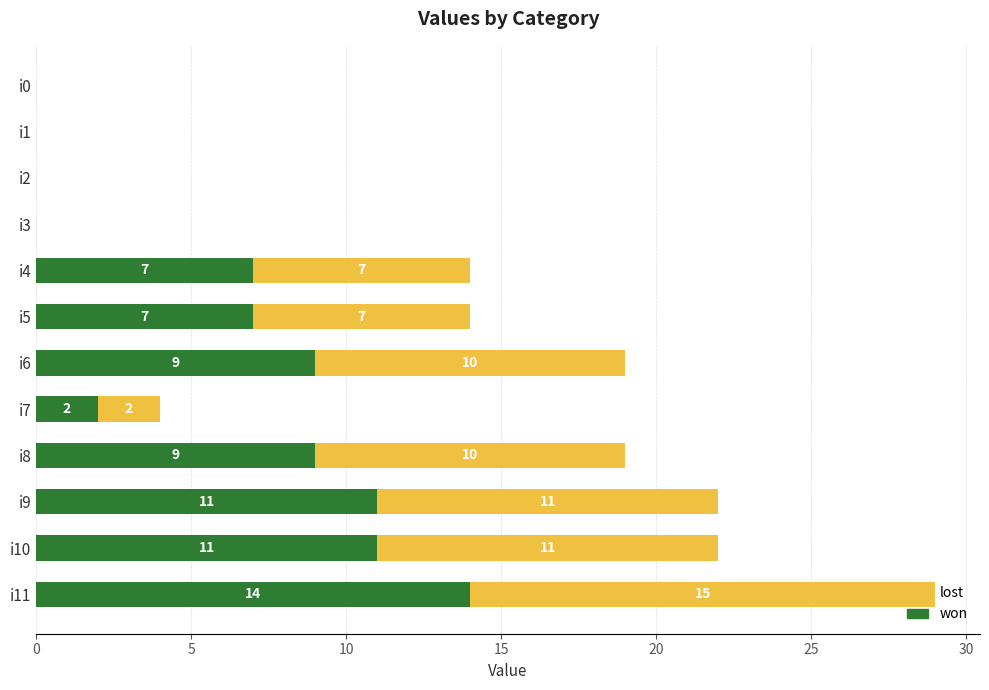

Which category has the highest value in the won series?

i11